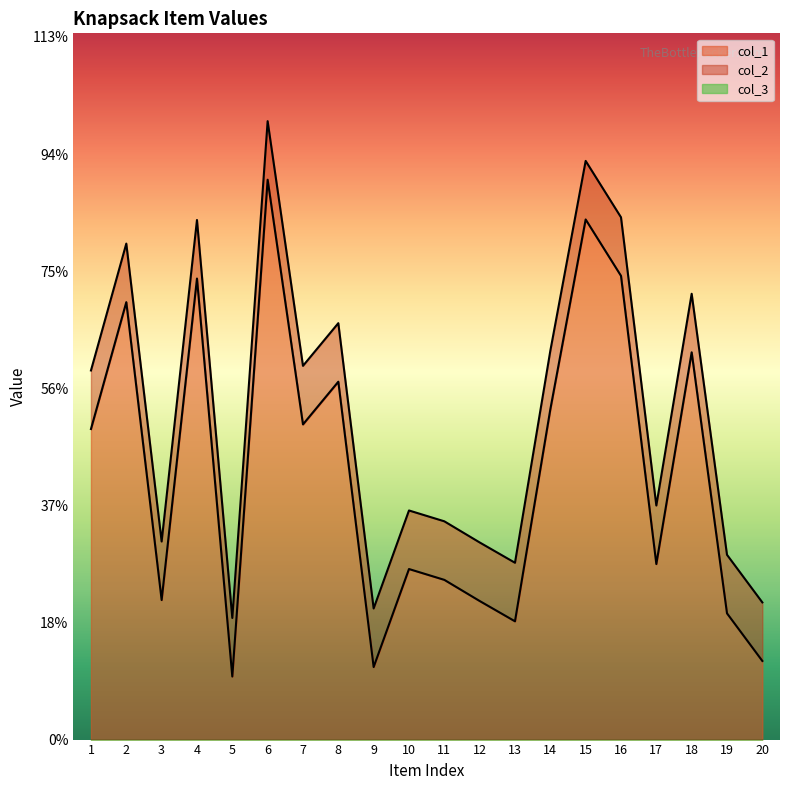

Where is the first local minimum for col_2?

3